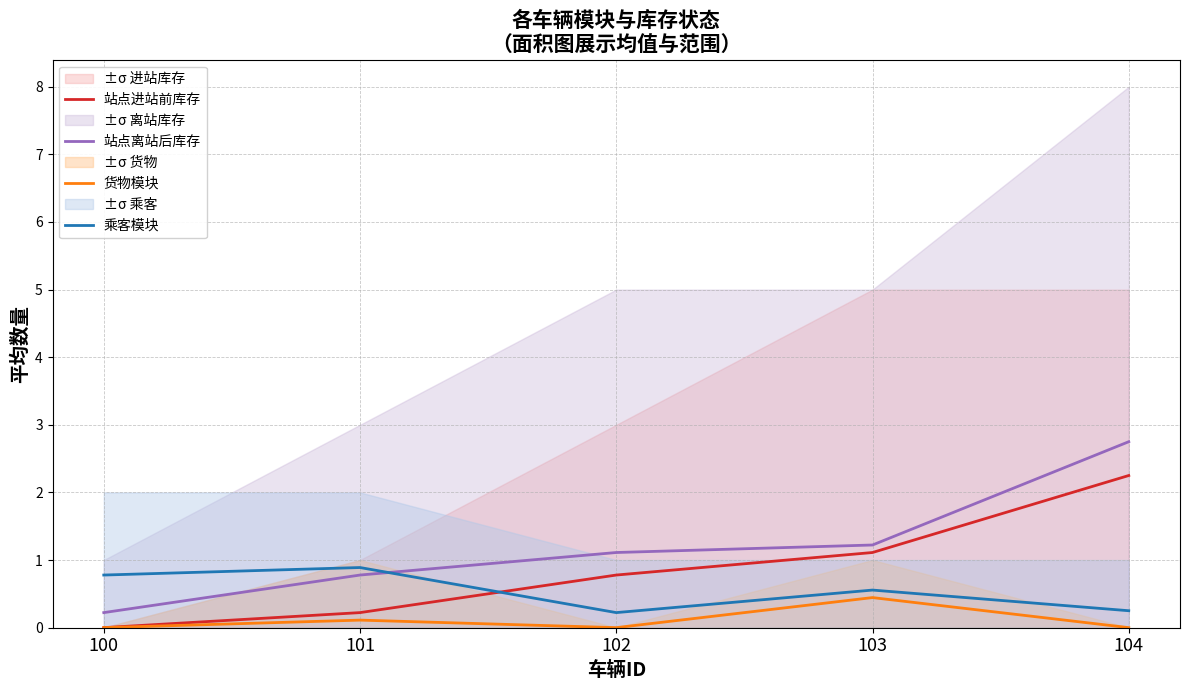

True or false: 站点离站后库存 and 货物模块 intersect in this chart.

False